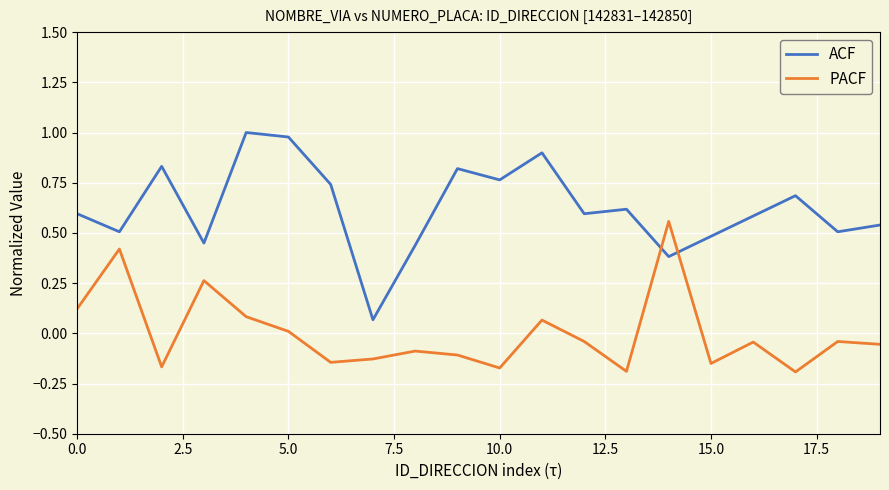

Which series has the largest total across all categories?

ACF